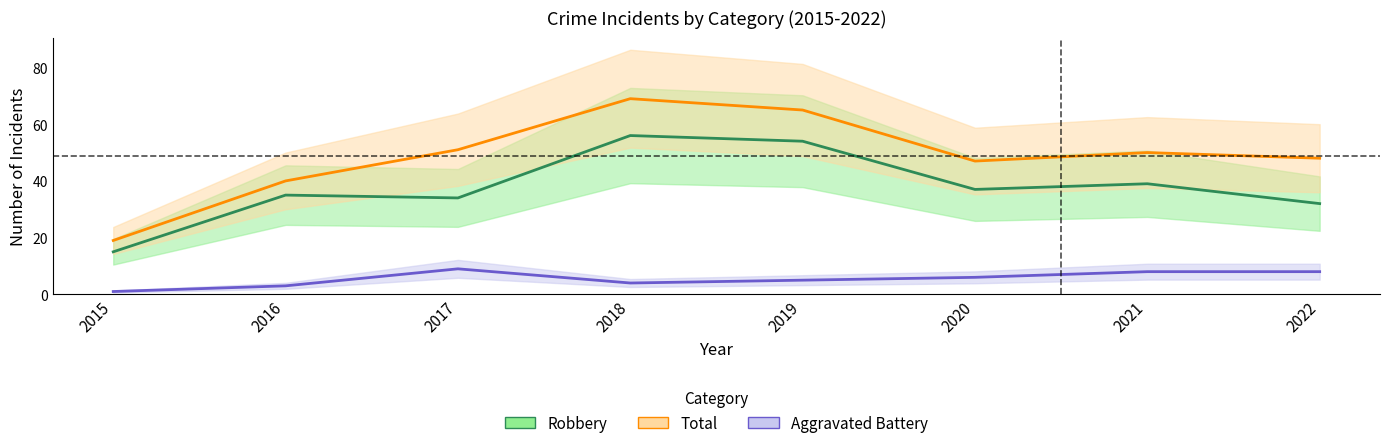

True or false: Aggravated Battery and Total intersect in this chart.

False